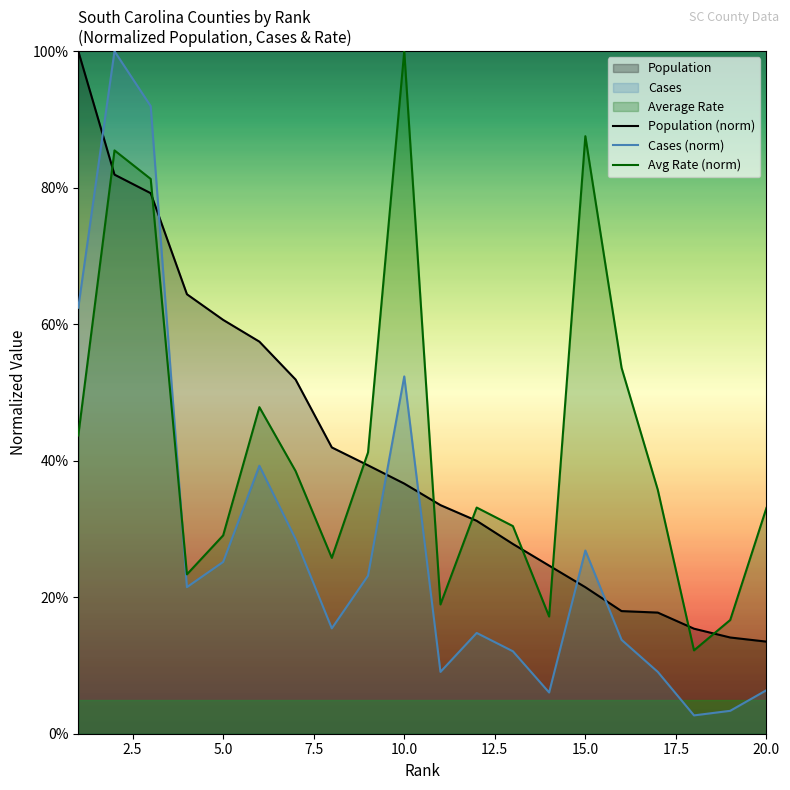

Rank the series by their maximum value, from highest to lowest.

Population (norm), Cases (norm), Avg Rate (norm)